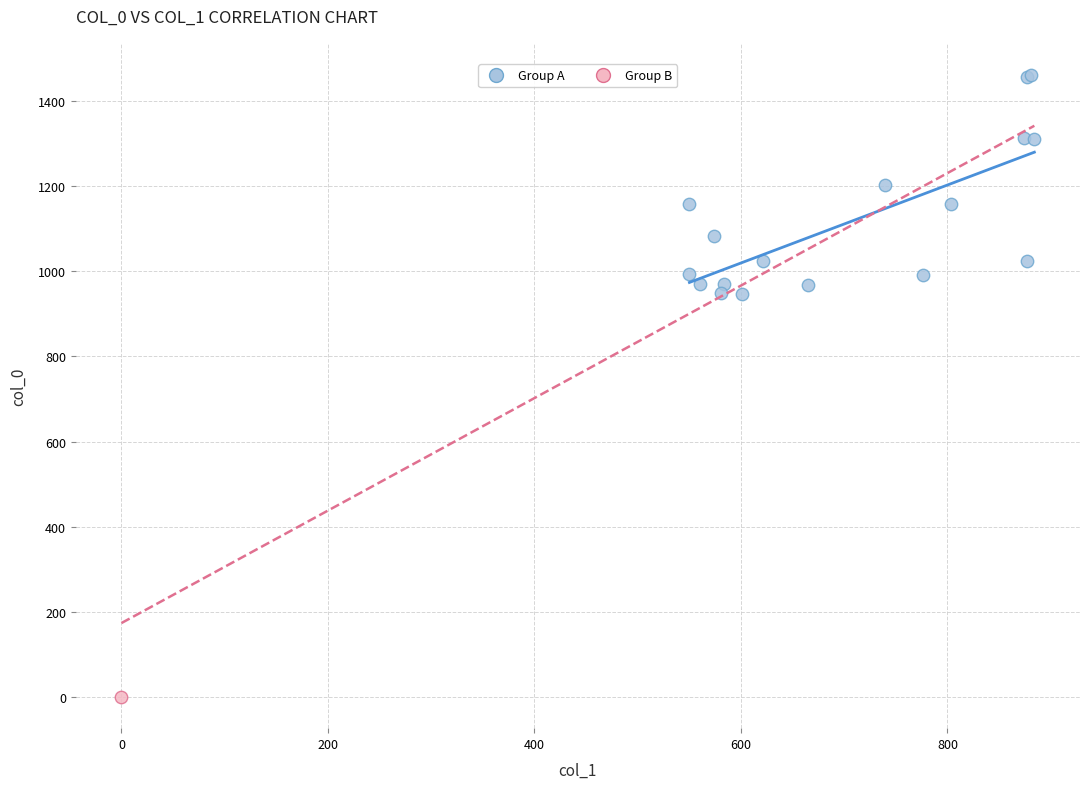

What are all the series names shown in the legend?

Group A, Group B